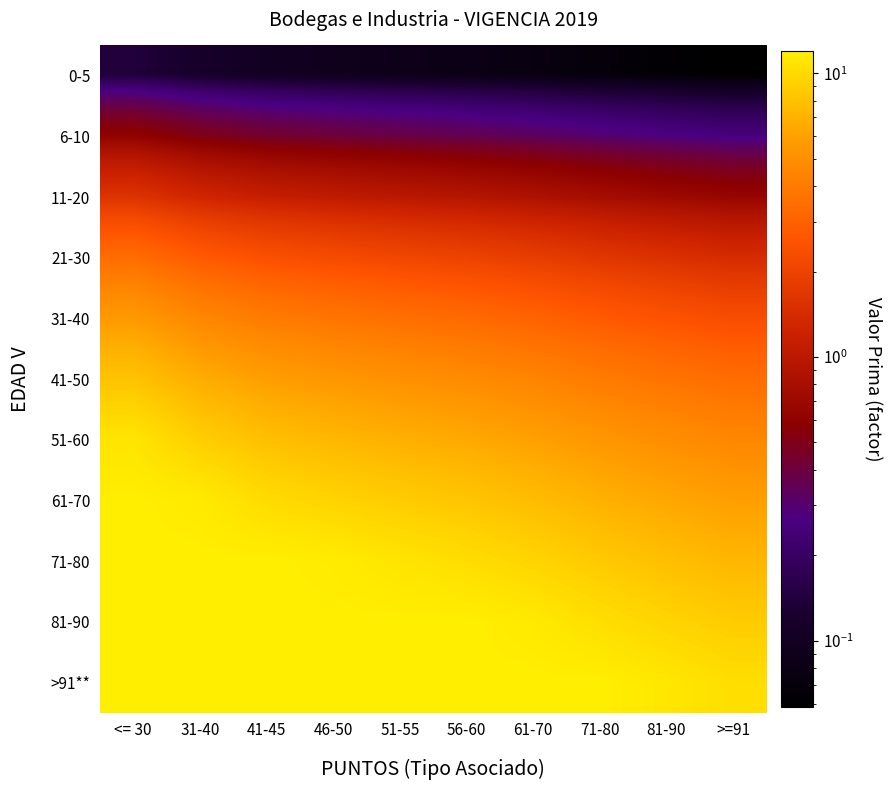

Reading left to right, extract all data points from this chart.

0-5: <= 30=0.1	31-40=0.1	41-45=0.1	46-50=0.1	51-55=0.1	56-60=0.1	61-70=0.1	71-80=0.1	81-90=0.1	>=91=0.1
6-10: <= 30=0.6	31-40=0.5	41-45=0.4	46-50=0.4	51-55=0.4	56-60=0.4	61-70=0.3	71-80=0.3	81-90=0.3	>=91=0.3
11-20: <= 30=1.6	31-40=1.3	41-45=1.1	46-50=1.0	51-55=1.0	56-60=0.9	61-70=0.9	71-80=0.8	81-90=0.7	>=91=0.7
21-30: <= 30=3.4	31-40=2.8	41-45=2.4	46-50=2.3	51-55=2.1	56-60=2.0	61-70=1.8	71-80=1.7	81-90=1.5	>=91=1.4
31-40: <= 30=5.6	31-40=4.6	41-45=4.0	46-50=3.7	51-55=3.5	56-60=3.3	61-70=3.0	71-80=2.7	81-90=2.5	>=91=2.3
41-50: <= 30=8.1	31-40=6.7	41-45=5.8	46-50=5.4	51-55=5.1	56-60=4.8	61-70=4.4	71-80=4.0	81-90=3.7	>=91=3.4
51-60: <= 30=11.0	31-40=9.0	41-45=7.9	46-50=7.4	51-55=6.9	56-60=6.5	61-70=6.0	71-80=5.4	81-90=5.0	>=91=4.6
61-70: <= 30=12.0	31-40=11.6	41-45=10.2	46-50=9.4	51-55=8.8	56-60=8.3	61-70=7.7	71-80=7.0	81-90=6.4	>=91=5.9
71-80: <= 30=12.0	31-40=12.0	41-45=12.0	46-50=11.7	51-55=11.0	56-60=10.3	61-70=9.5	71-80=8.6	81-90=7.9	>=91=7.3
81-90: <= 30=12.0	31-40=12.0	41-45=12.0	46-50=12.0	51-55=12.0	56-60=12.0	61-70=11.5	71-80=10.4	81-90=9.5	>=91=8.8
>91**: <= 30=12.0	31-40=12.0	41-45=12.0	46-50=12.0	51-55=12.0	56-60=12.0	61-70=12.0	71-80=12.0	81-90=11.2	>=91=10.4